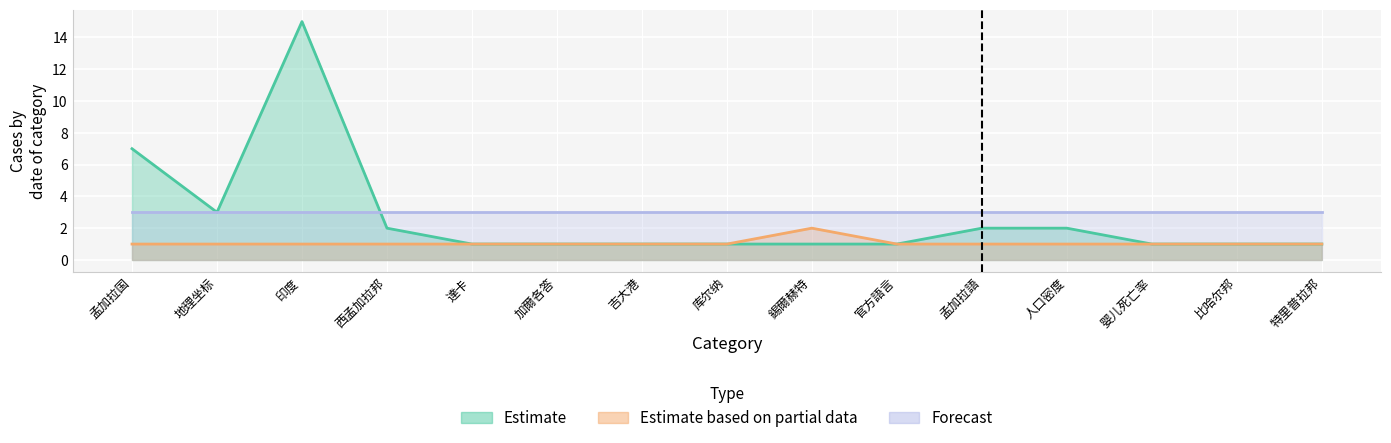

The Estimate based on partial data series shows 1 at 印度. True or false?

True